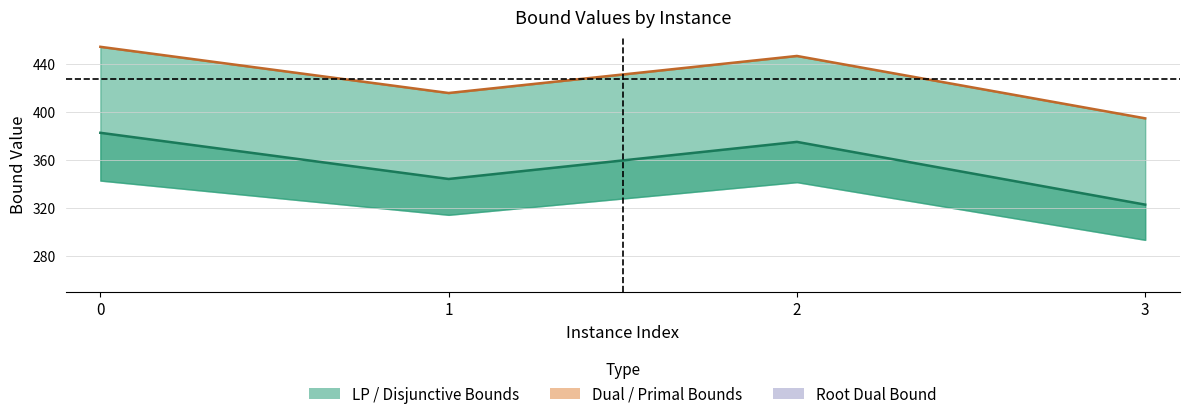

Between 0 and 2, which series saw the biggest shift?

dualBound